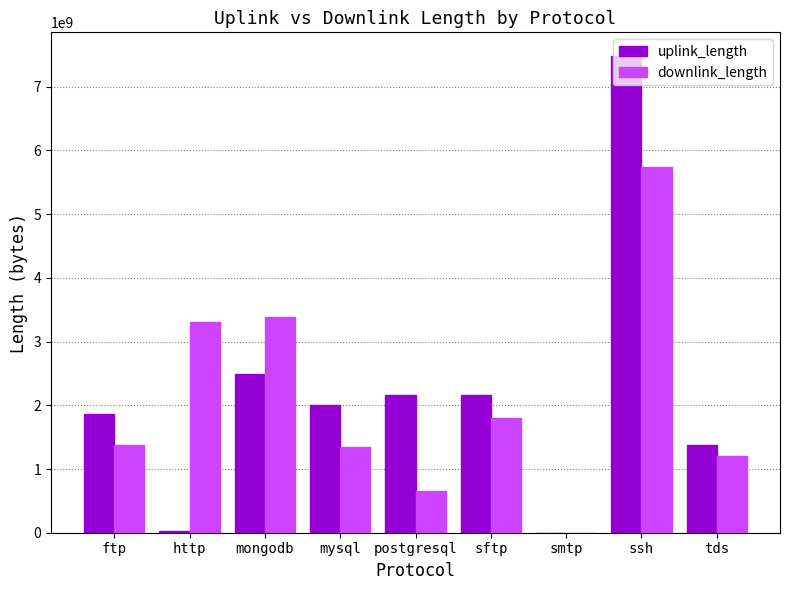

What is the difference between the downlink_length values at http and mysql?

1952930677